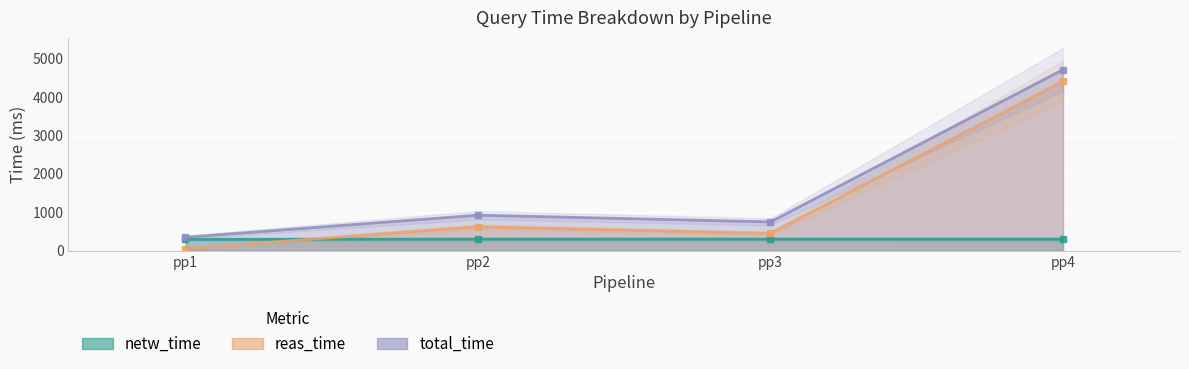

Rank the series by their average value, from lowest to highest.

netw_time, reas_time, total_time